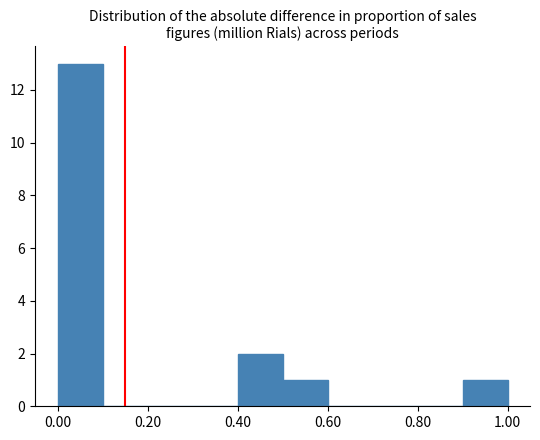

How tall is the bar that spans 0.9 to 1.0 on the x-axis? The values are not printed on the chart, so give them approximately, as read against the axis.

1